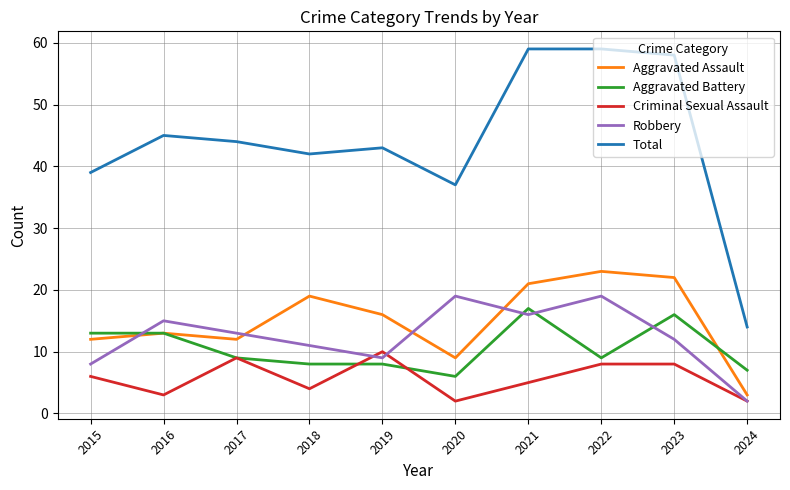

What is the maximum value shown in the chart?

59